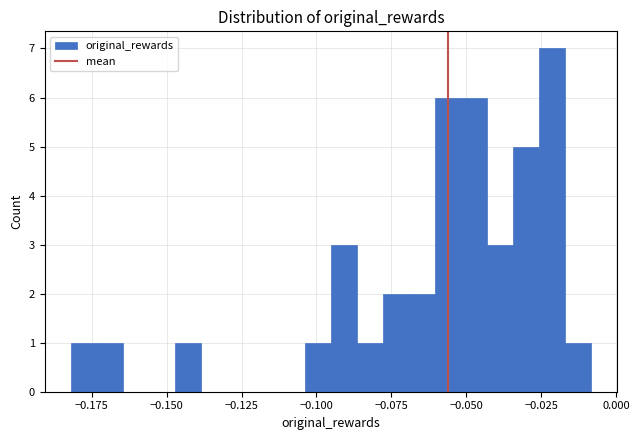

Around what value on the x-axis is the tallest bar? Give the approximate position of its centre, as read against the axis.

-0.020